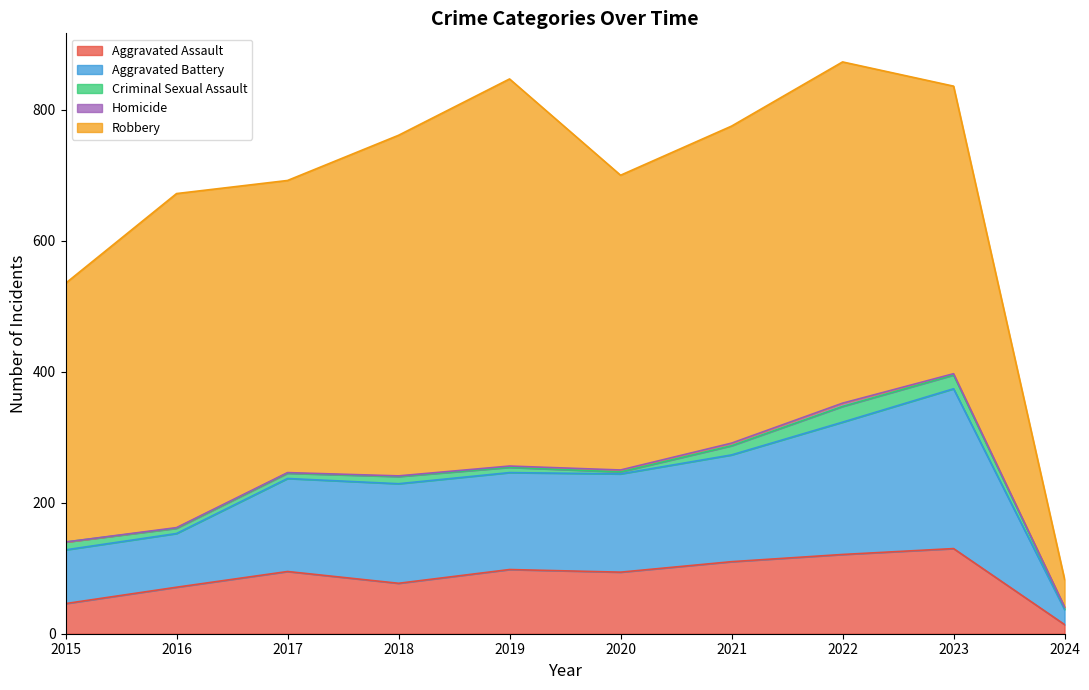

What is the average value of the Criminal Sexual Assault series?

11